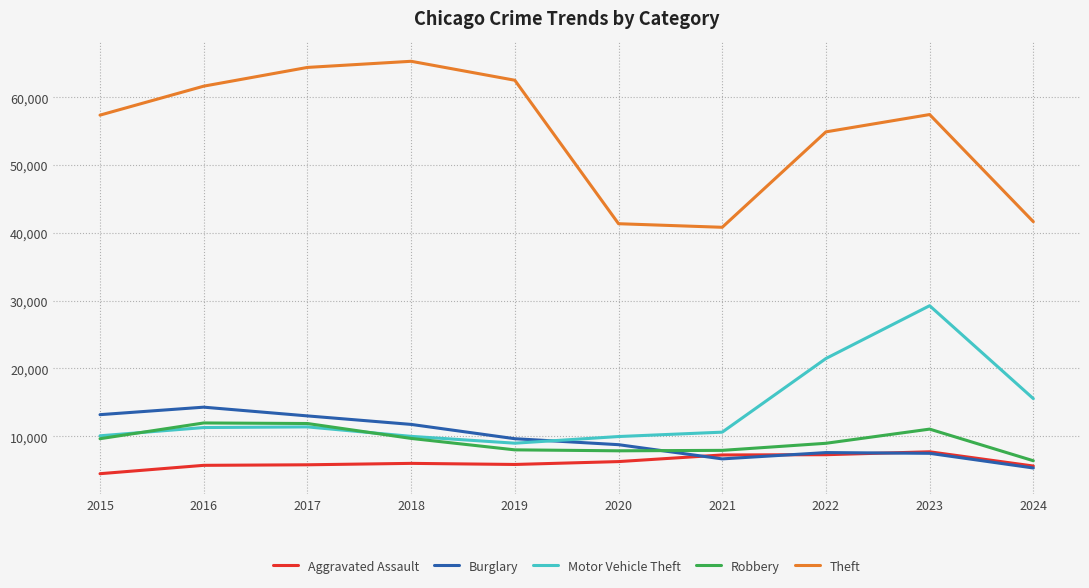

Which series has the widest spread of values?

Theft